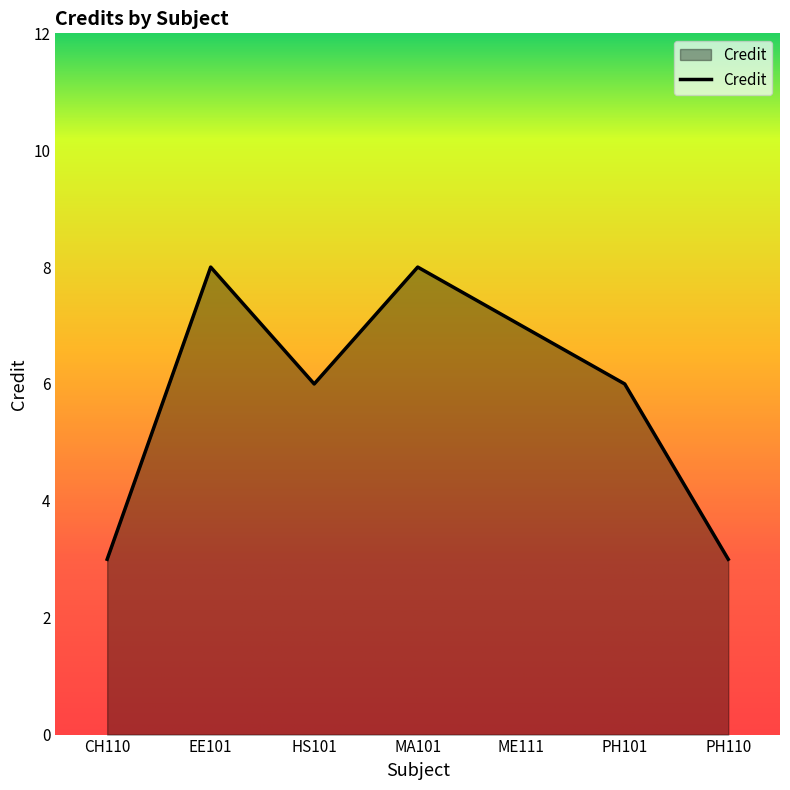

What is the smallest value displayed?

3